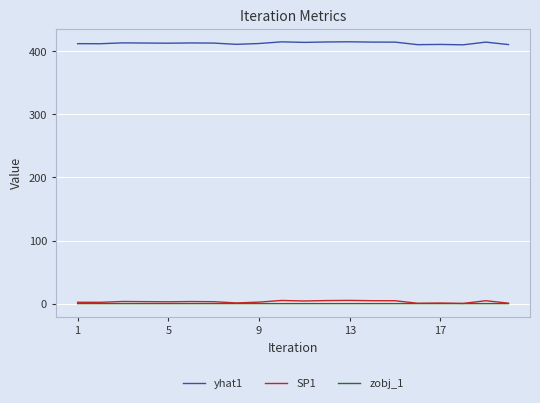

What is the greatest value displayed?

415.0